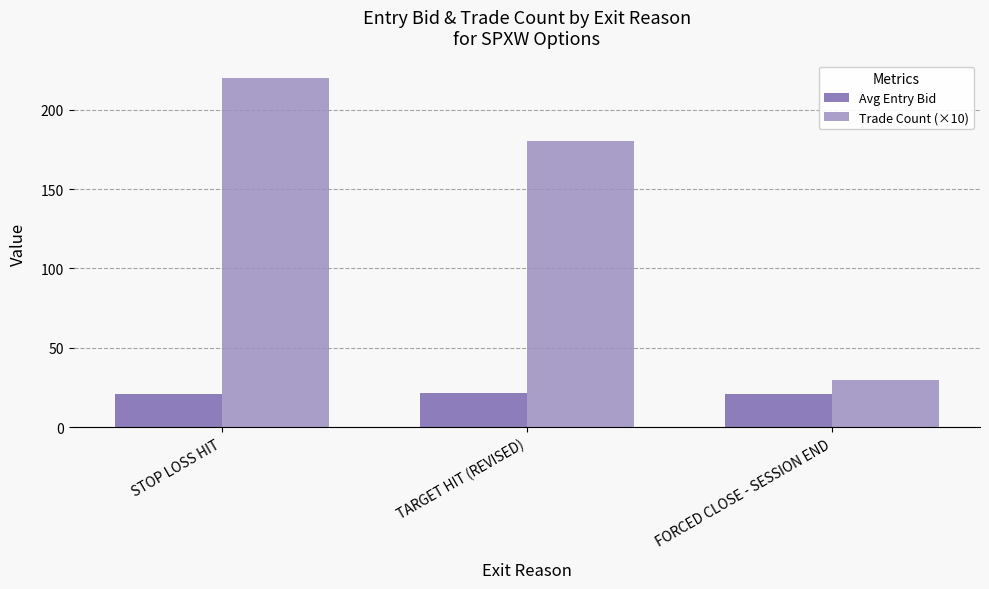

At which label is Trade Count (×10) closest to 125?

TARGET HIT (REVISED)